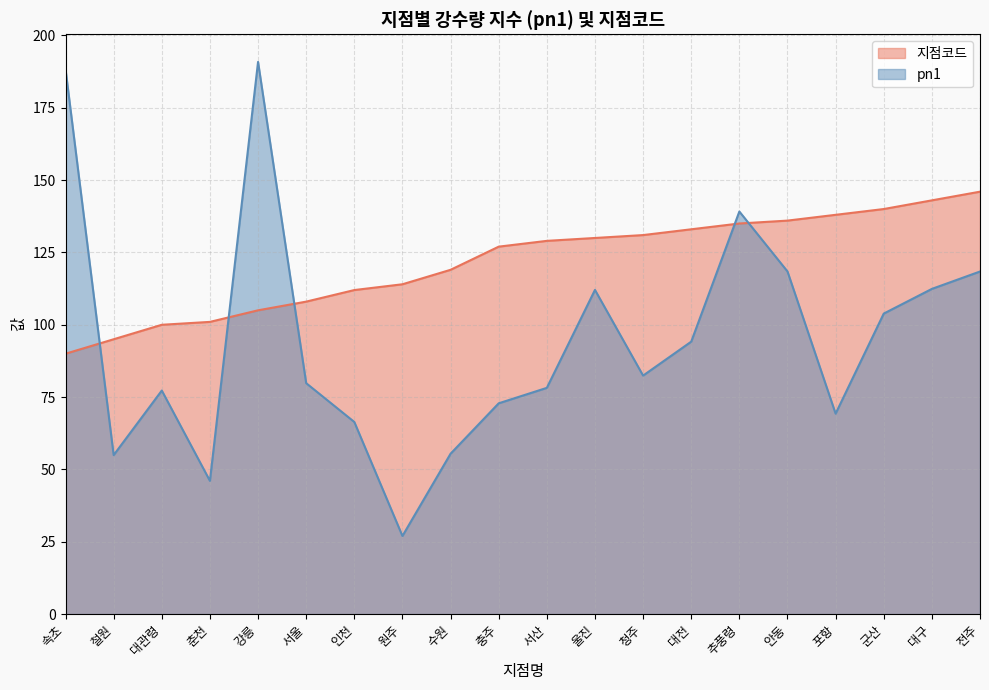

Rank the series by their maximum value, from highest to lowest.

pn1, 지점코드